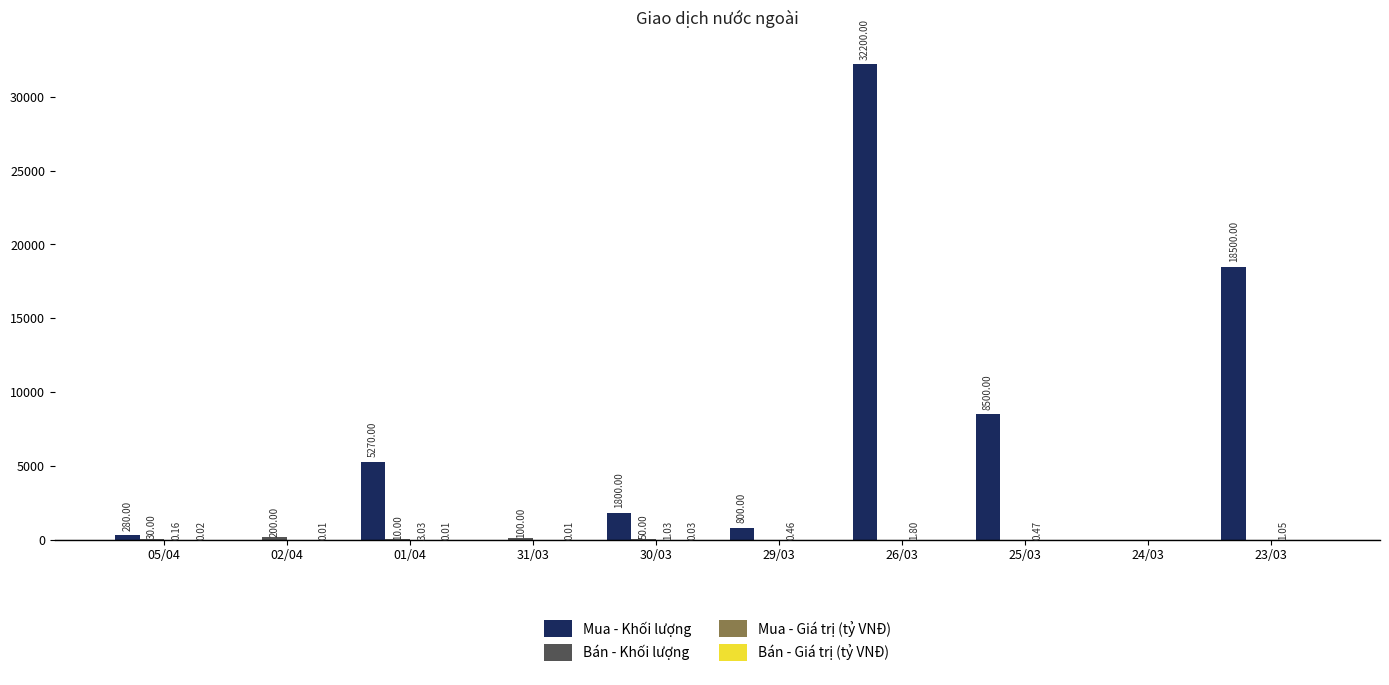

Between 02/04 and 29/03, which series saw the biggest shift?

Mua - Khối lượng